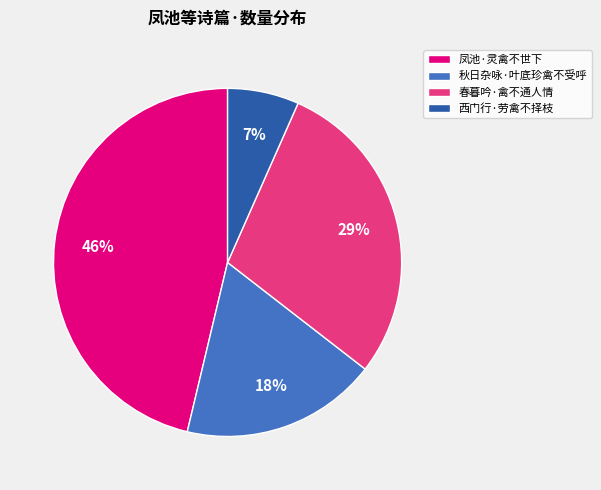

How many slices are in this pie chart?

4